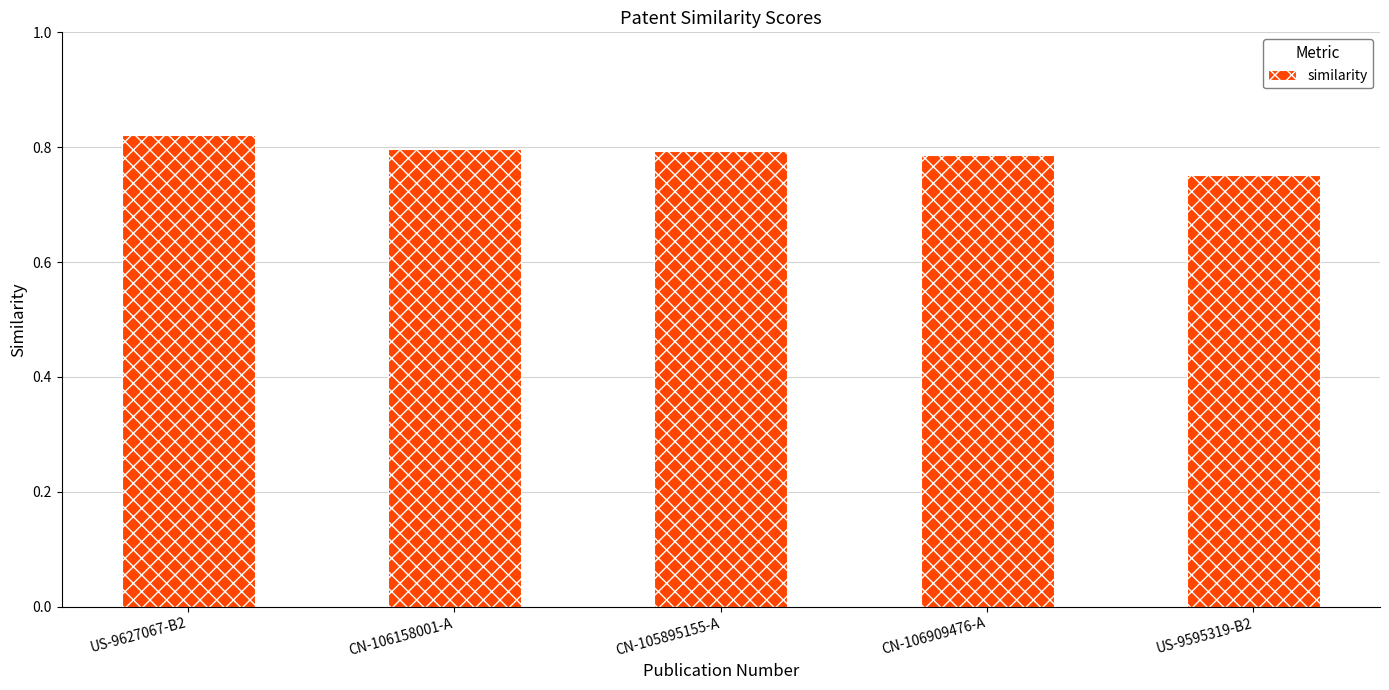

How many values are between 0 and 1?

5